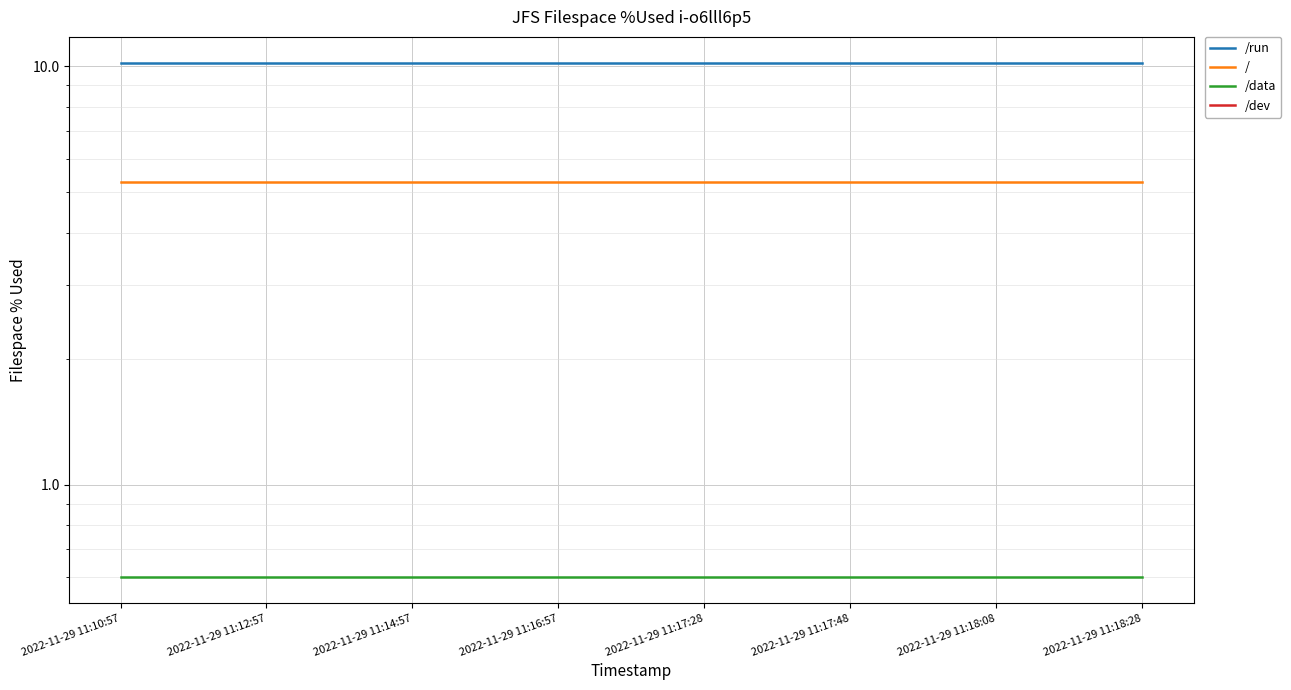

True or false: /run and / intersect in this chart.

False